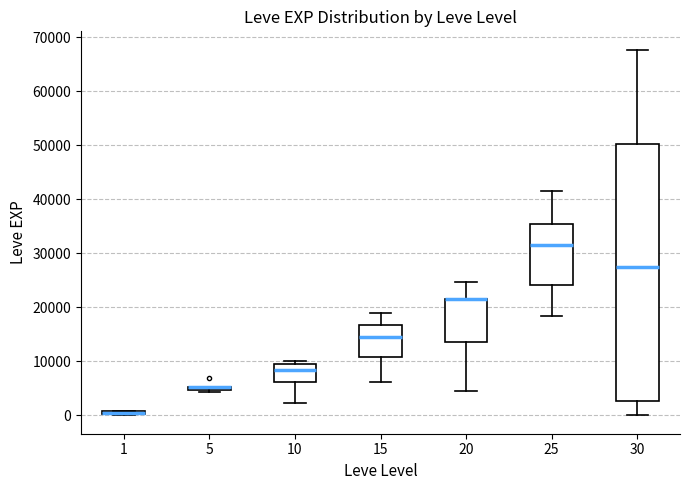

Which box is the tallest, from its lower edge to its upper edge?

30